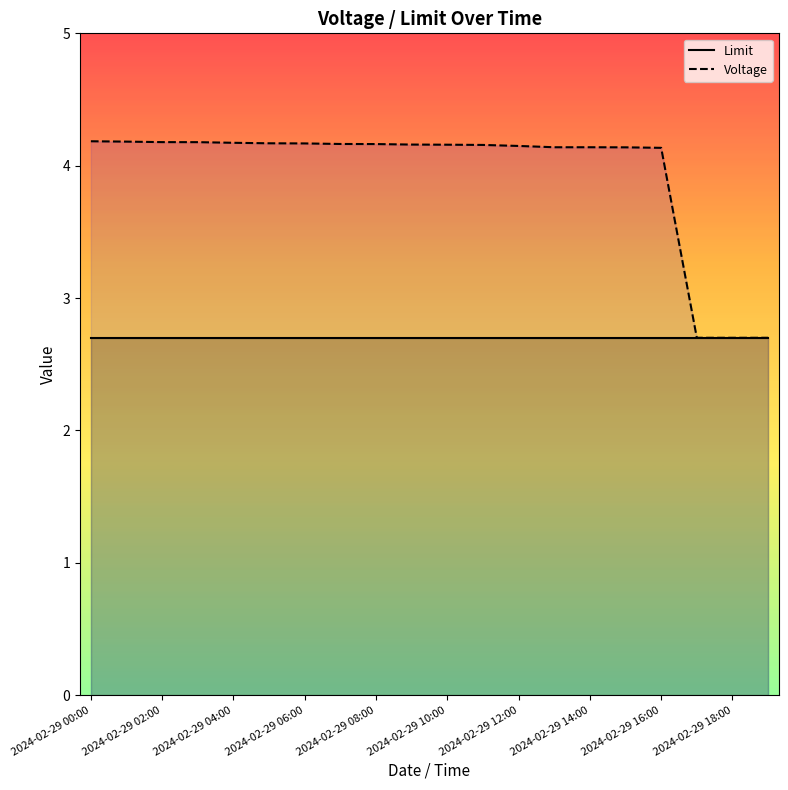

Rank the series by their maximum value, from lowest to highest.

Limit, Voltage